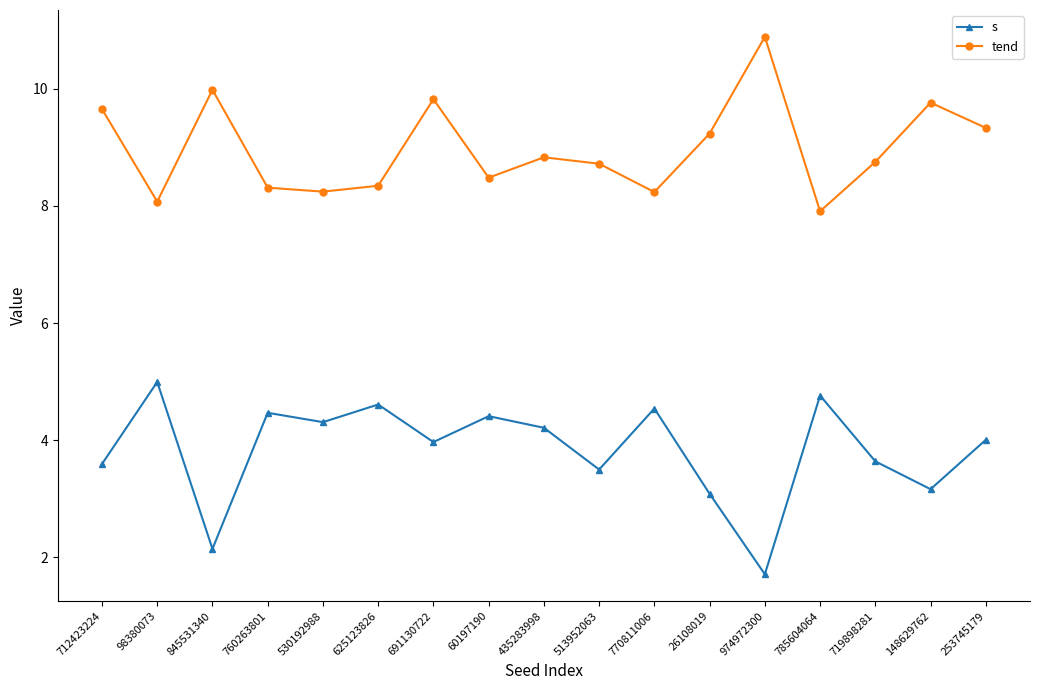

Which series has the largest range (max minus min)?

s